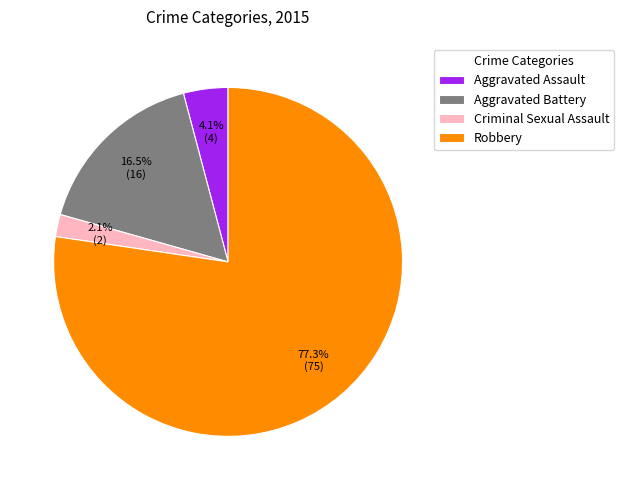

What percentage is the Aggravated Assault slice, to the nearest percent?

4%